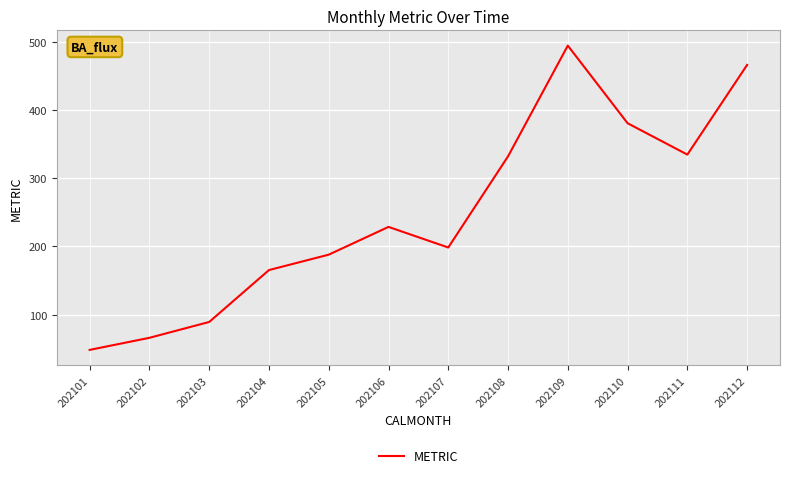

Which label corresponds to the largest value in the chart?

202109